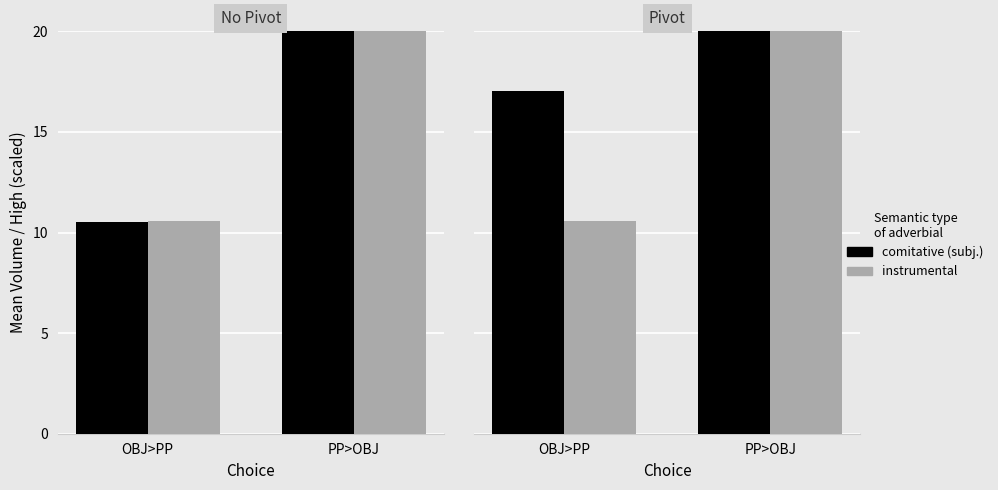

Which has a higher value, OBJ>PP or PP>OBJ?

PP>OBJ